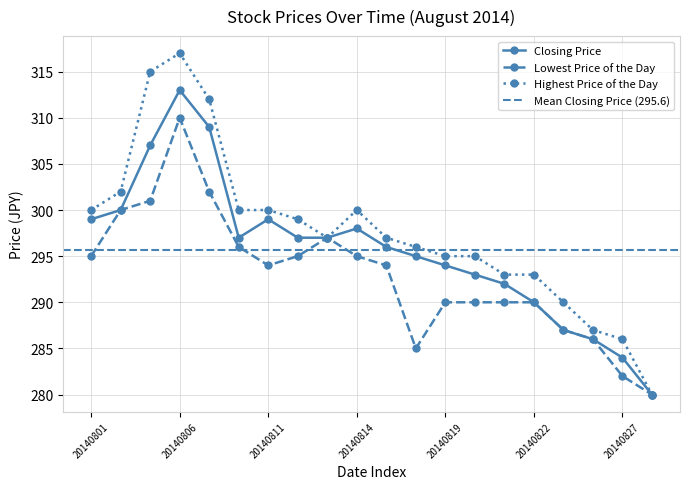

Is it true that Closing Price equals 485 at 20140818?

False